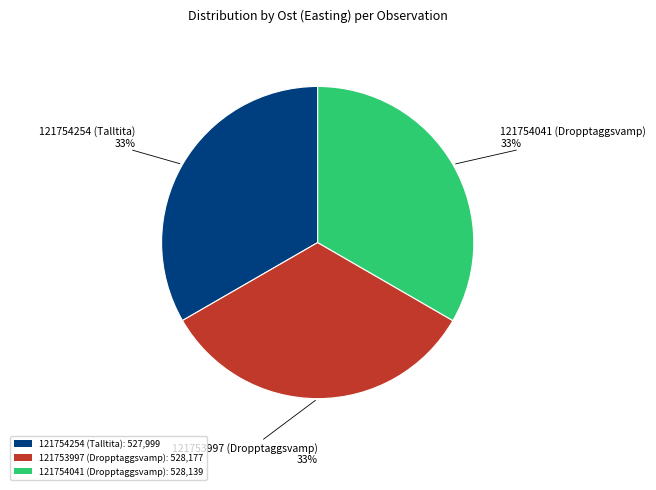

The 121754041 (Dropptaggsvamp) slice represents 41% of the pie. True or false?

False